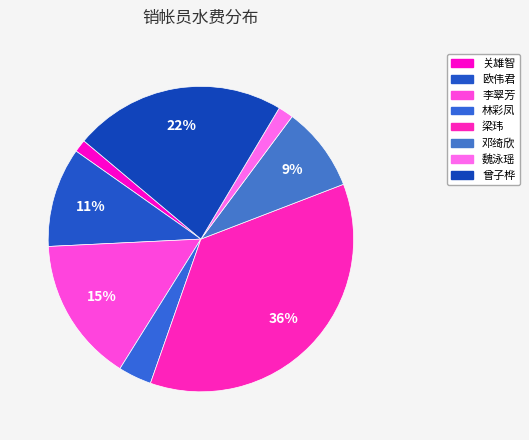

How many slices are in this pie chart?

8